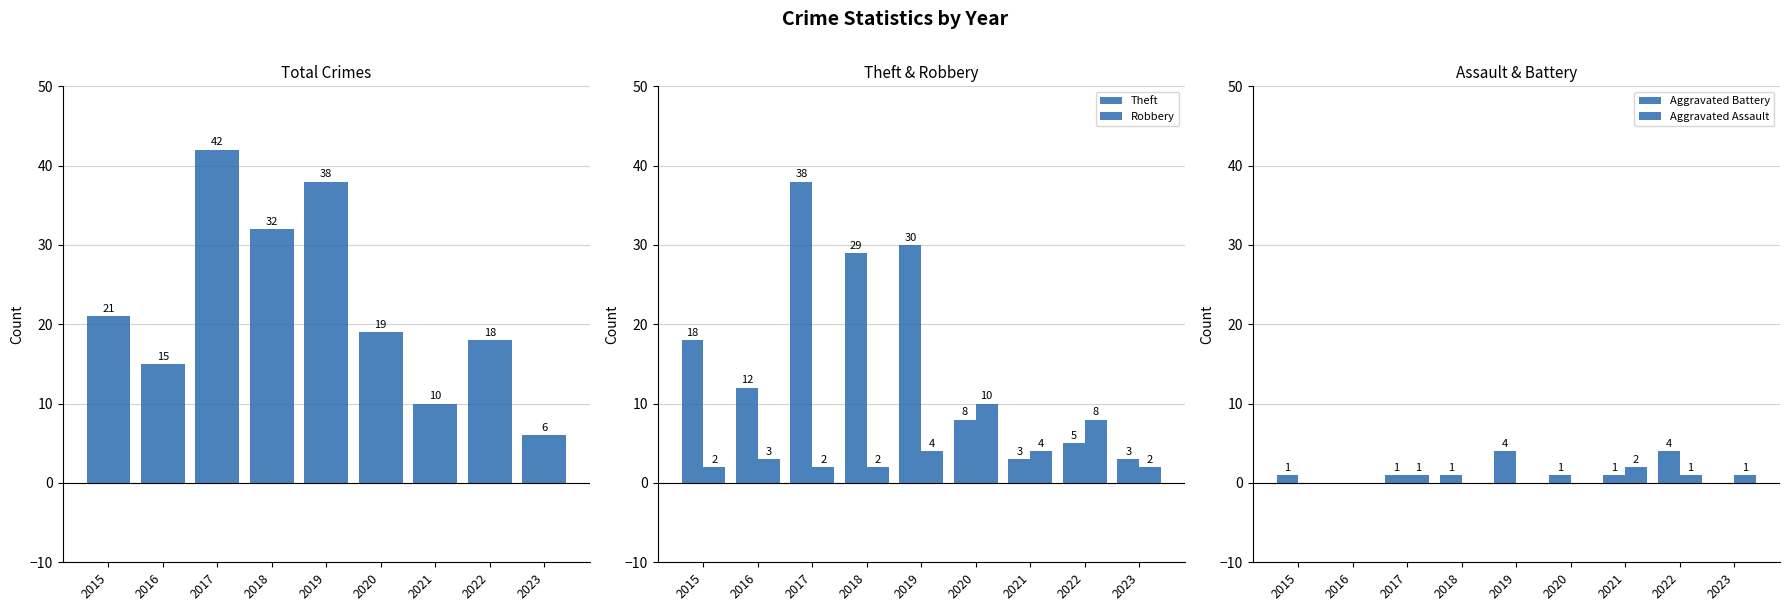

At 2019, list the series in order from smallest to largest.

Aggravated Assault, Robbery, Aggravated Battery, Theft, Total